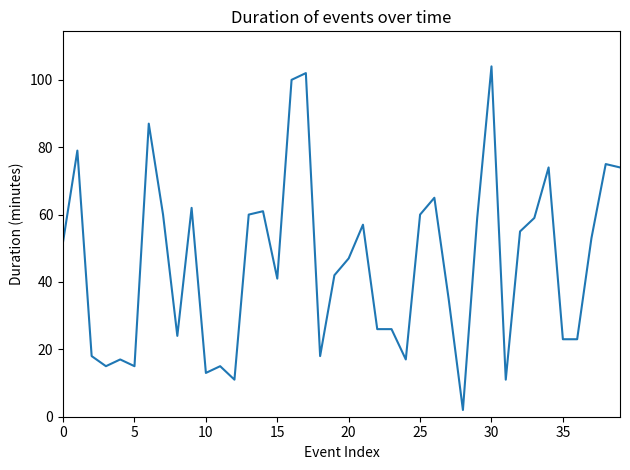

What is the difference between the maximum and minimum values?

102